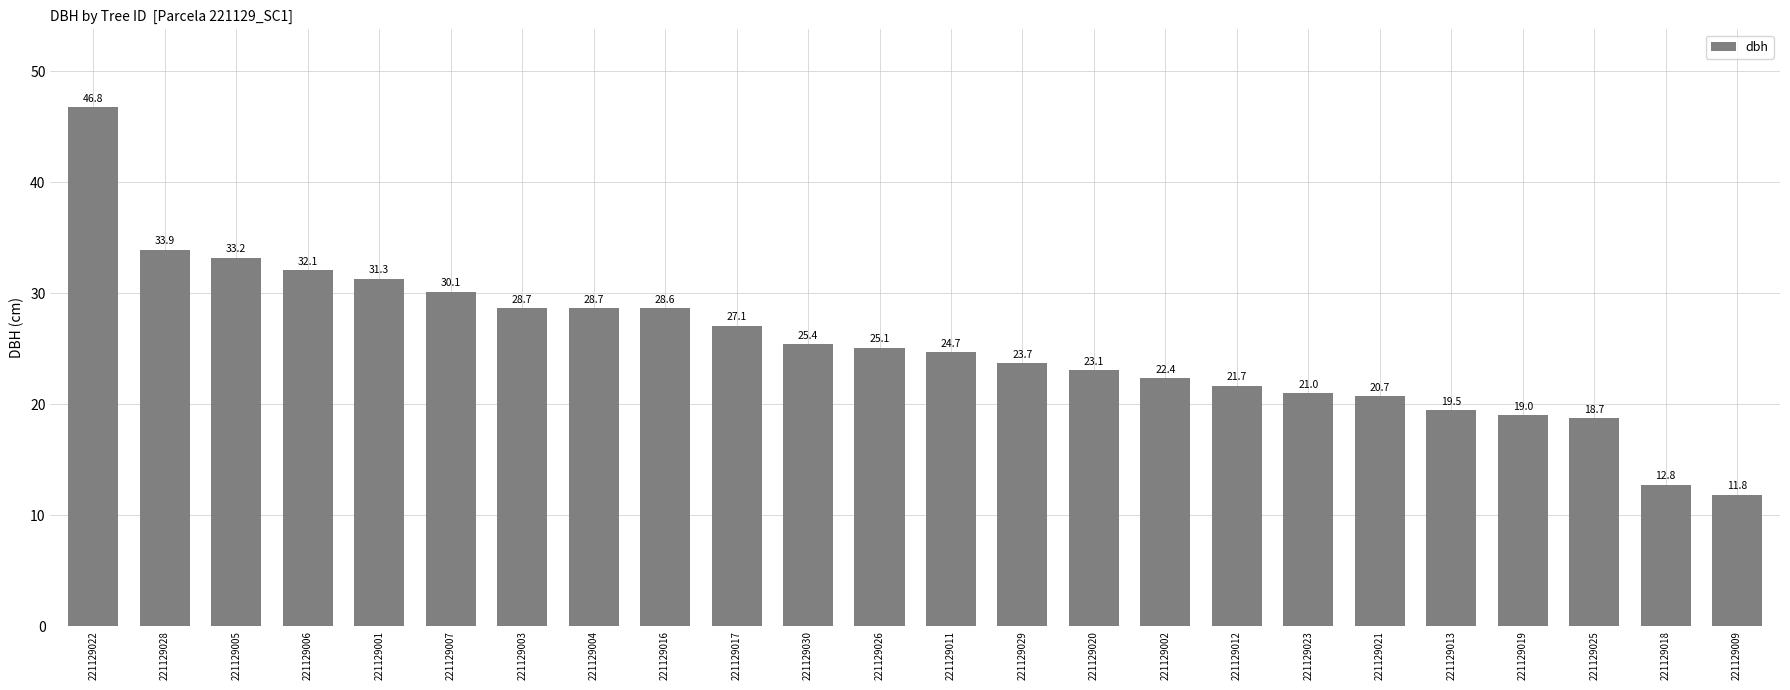

Where is the data nearest to the value 29?

221129003